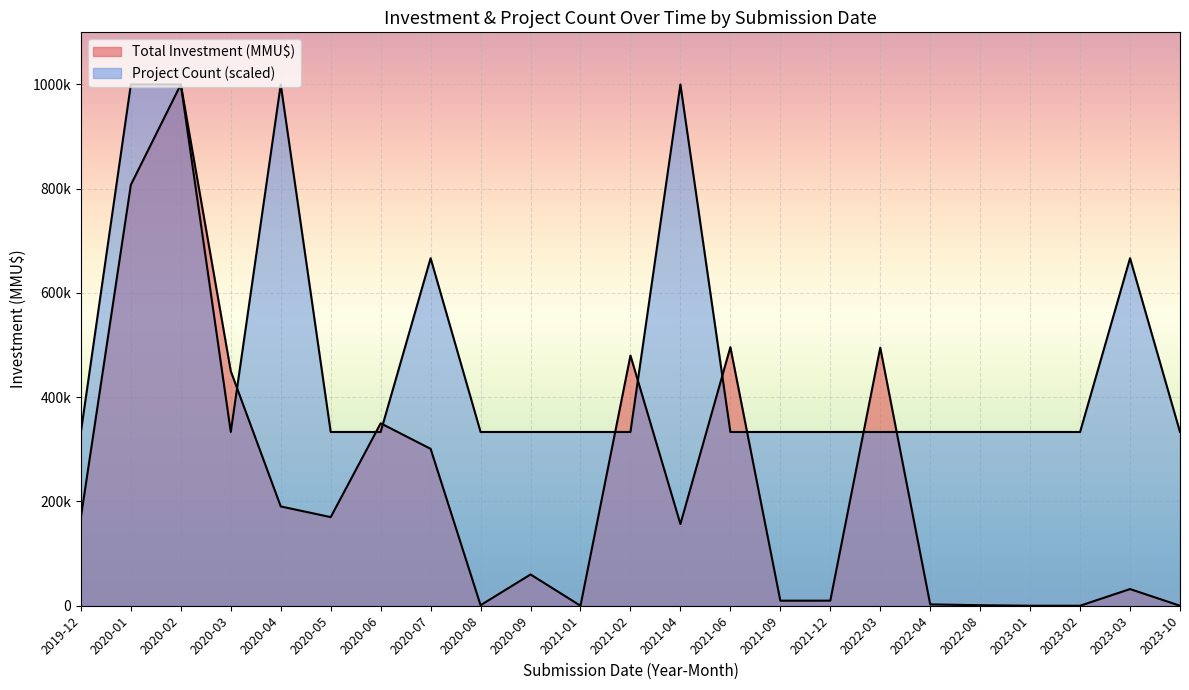

List the series in order of their peak value, highest first.

Total Investment (MMU$), Project Count